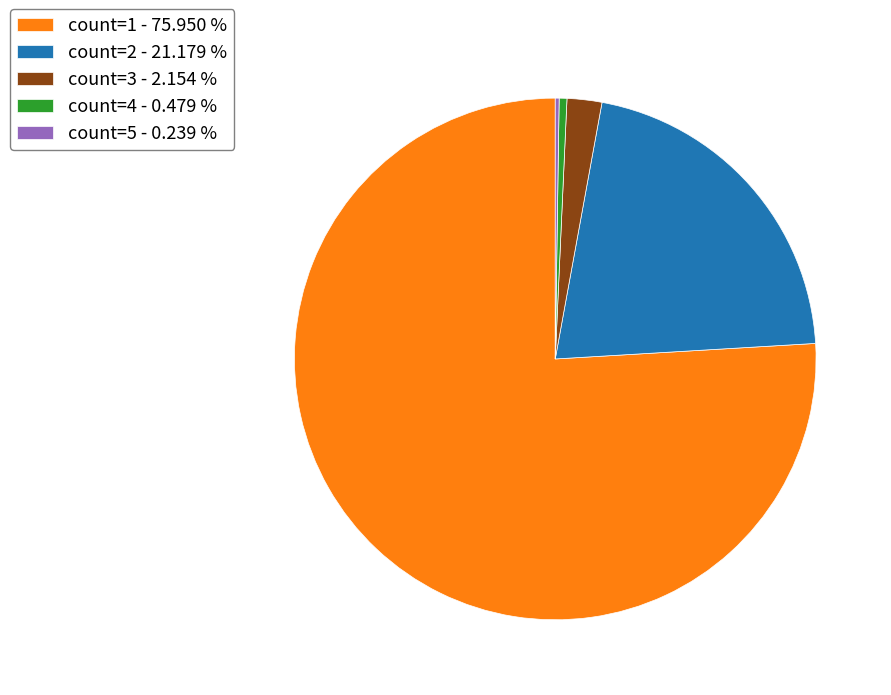

Is count=1 - 75.950 % the majority of the pie?

Yes